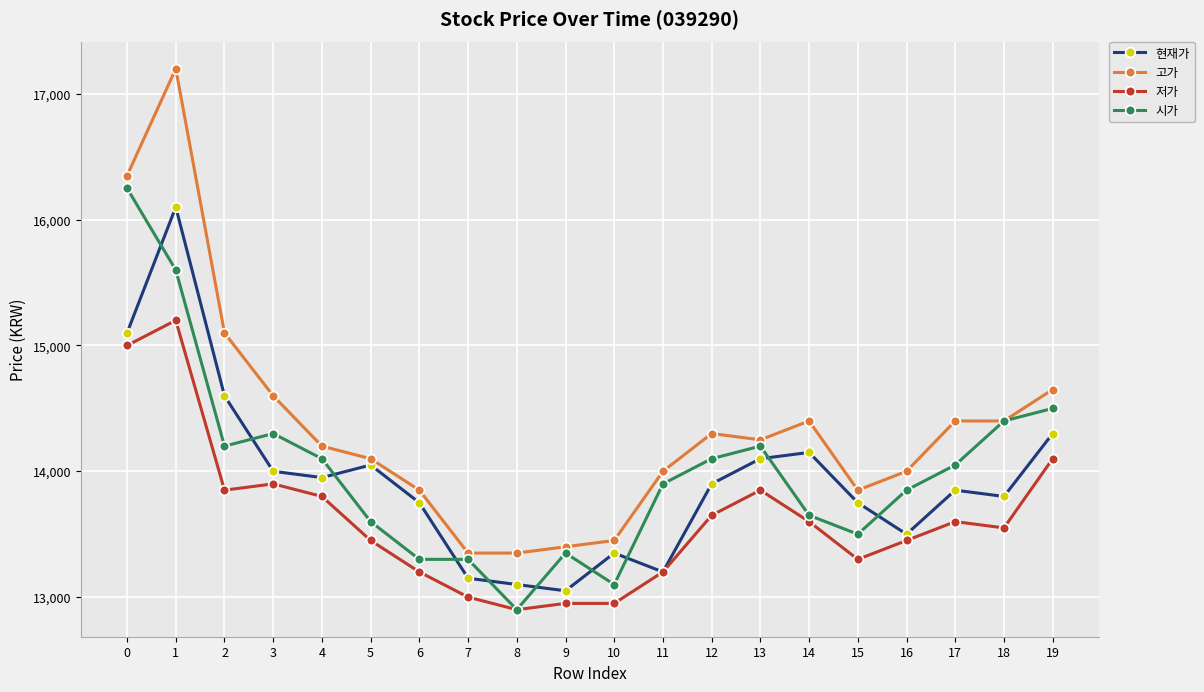

What is the maximum value shown in the chart?

17200